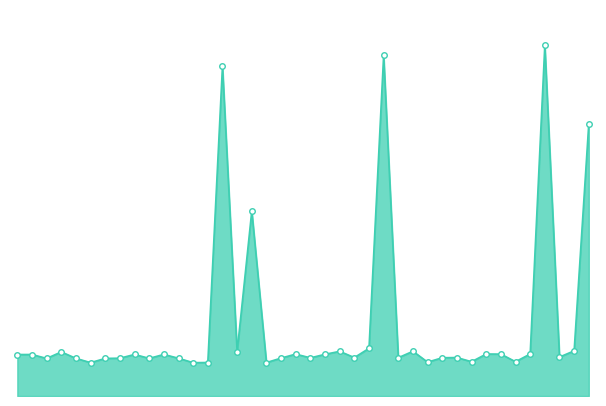

What is the average value?

5693